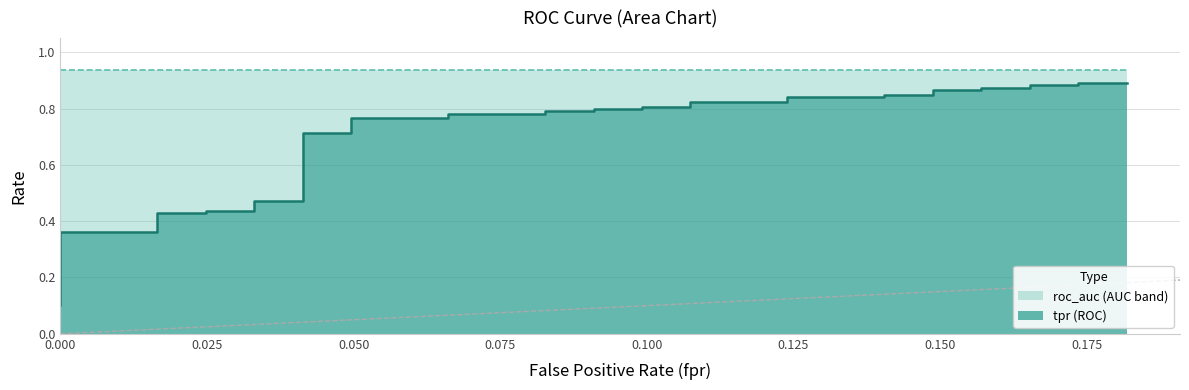

Reading left to right, transcribe all the data shown in this chart.

fpr: 0.0	0.0	0.0	0.0	0.0	0.0	0.0	0.0	0.0	0.0	0.0	0.0	0.0	0.0	0.0	0.0	0.0	0.1	0.1	0.1	0.1	0.1	0.1	0.1	0.1	0.1	0.1	0.1	0.1	0.1	0.1	0.1	0.1	0.2	0.2	0.2	0.2	0.2	0.2	0.2
tpr: 0.1	0.1	0.2	0.2	0.4	0.4	0.4	0.4	0.4	0.4	0.4	0.4	0.5	0.5	0.7	0.7	0.8	0.8	0.8	0.8	0.8	0.8	0.8	0.8	0.8	0.8	0.8	0.8	0.8	0.8	0.8	0.8	0.9	0.9	0.9	0.9	0.9	0.9	0.9	0.9
roc_auc: 0.9	0.9	0.9	0.9	0.9	0.9	0.9	0.9	0.9	0.9	0.9	0.9	0.9	0.9	0.9	0.9	0.9	0.9	0.9	0.9	0.9	0.9	0.9	0.9	0.9	0.9	0.9	0.9	0.9	0.9	0.9	0.9	0.9	0.9	0.9	0.9	0.9	0.9	0.9	0.9